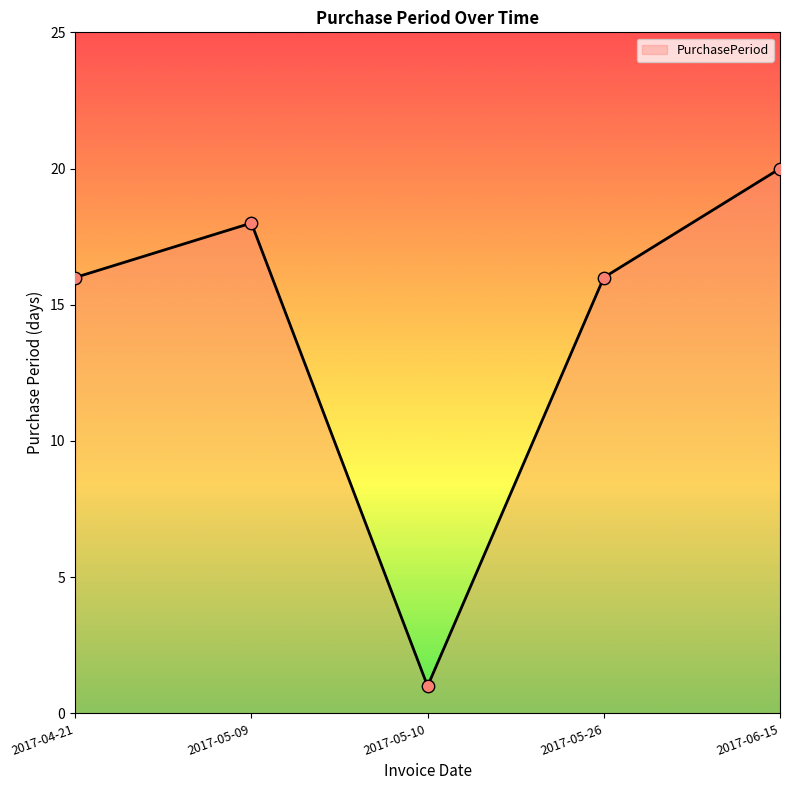

What is the change in value from 2017-05-26 to 2017-06-15?

+4